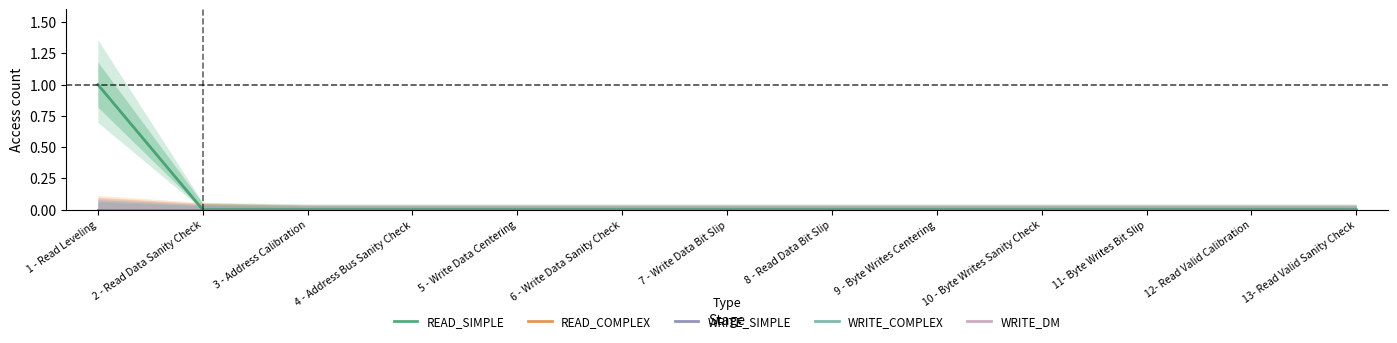

Which series changed the most between 1 - Read Leveling and 10 - Byte Writes Sanity Check?

READ_SIMPLE